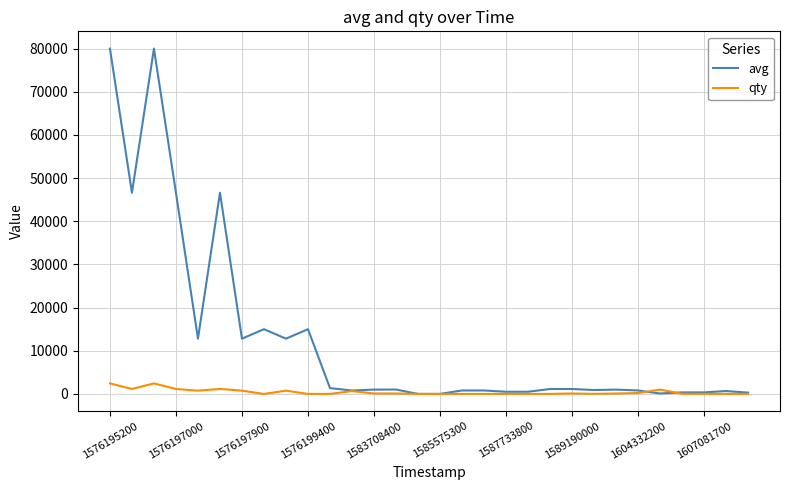

At how many categories does at least one series exceed 7289?

10